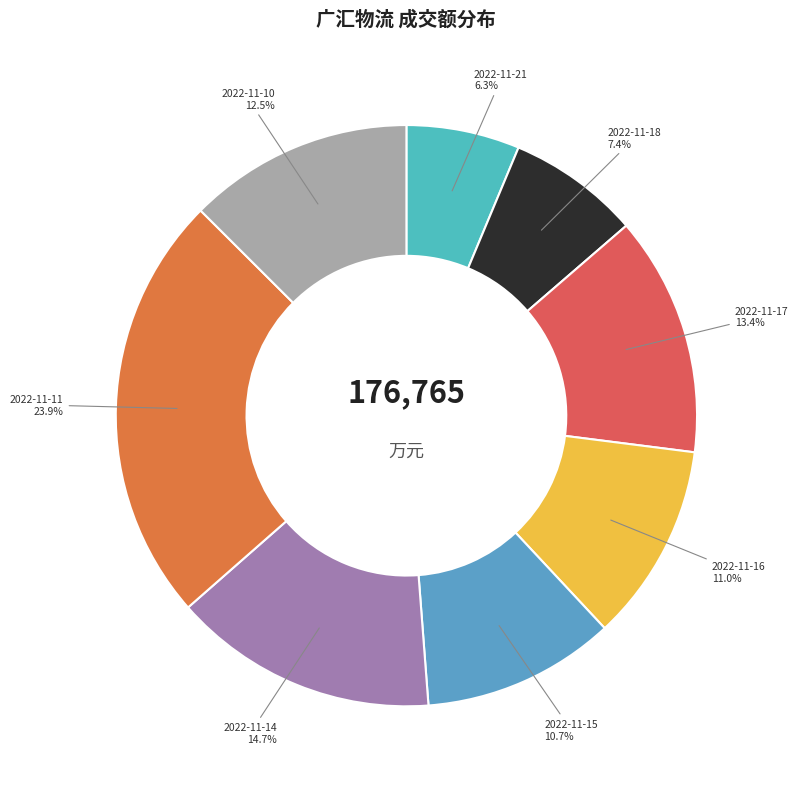

Which has a higher value, 2022-11-21 or 2022-11-10?

2022-11-10